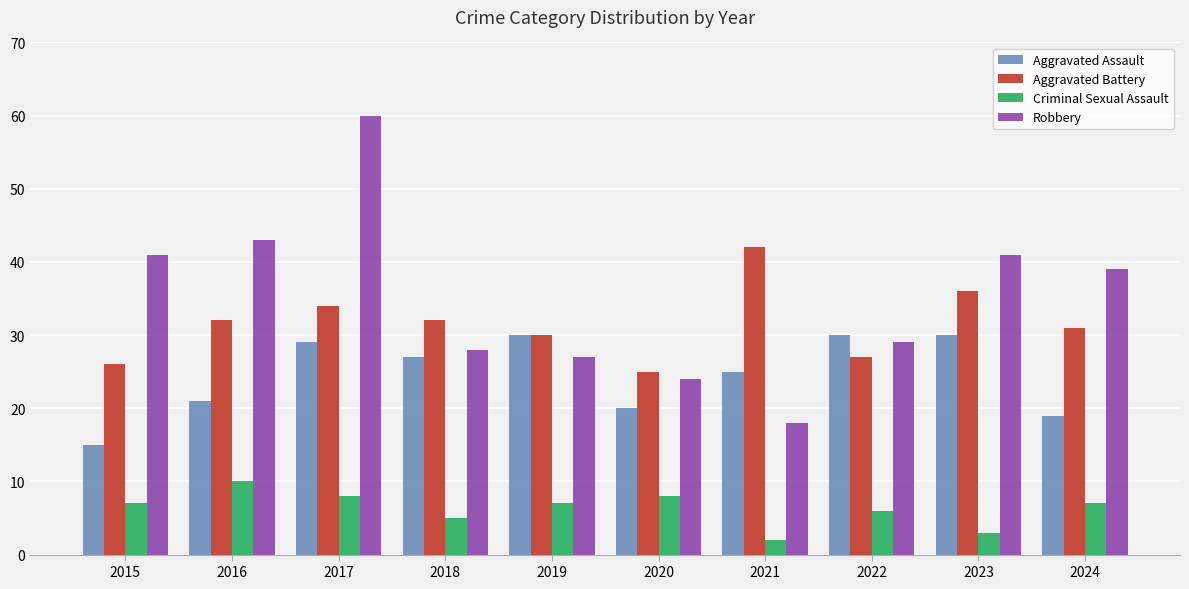

How many bars are there in total?

40